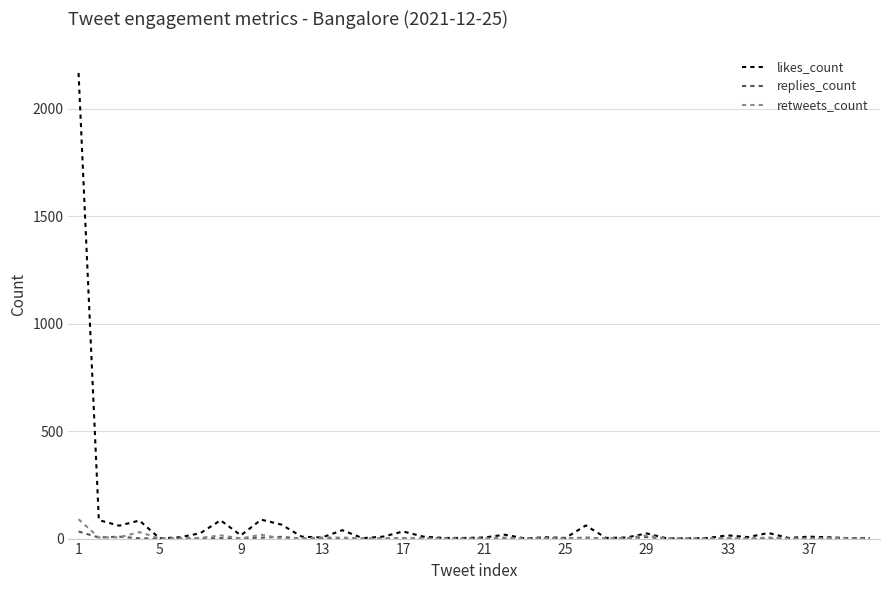

What is the greatest value displayed?

2166